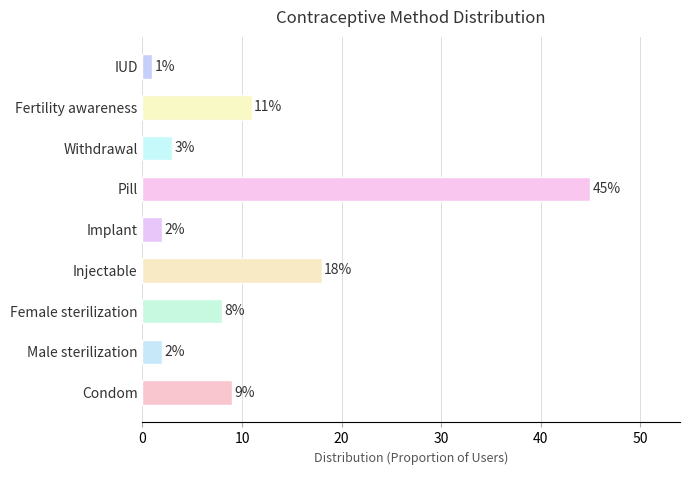

Does the chart contain stacked bars?

No